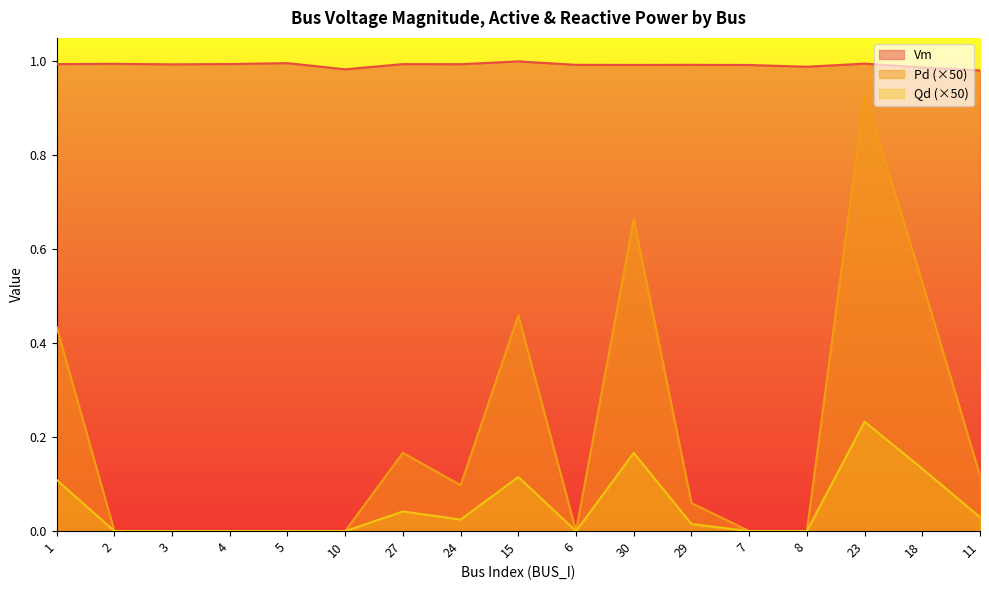

What is the difference between the Qd values at 18 and 2?

0.1